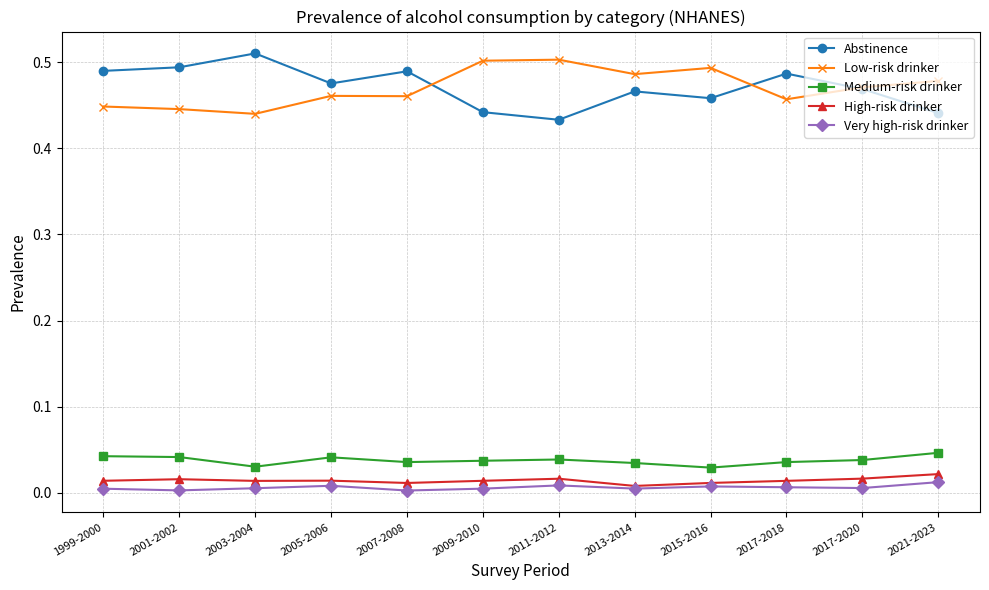

True or false: Abstinence and Medium-risk drinker intersect in this chart.

False